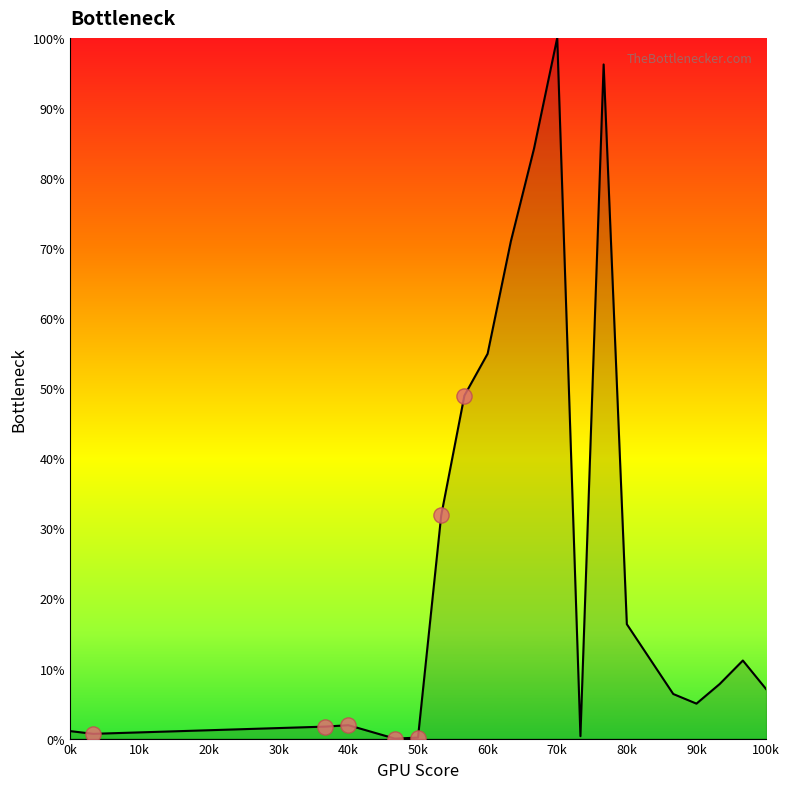

What is the maximum value shown in the chart?

100.0